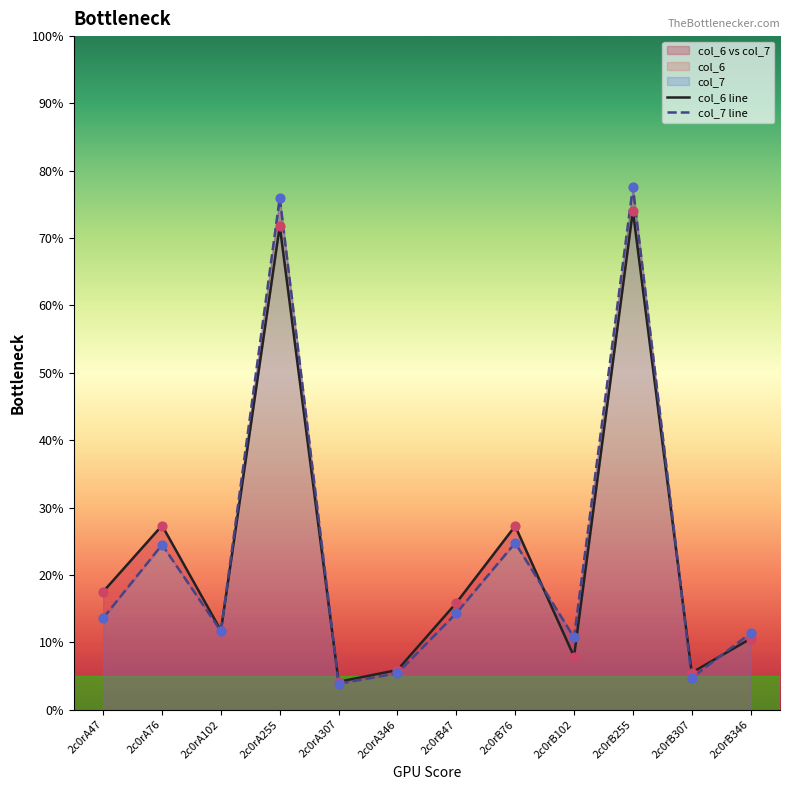

Which series has the largest total across all categories?

col_6 line